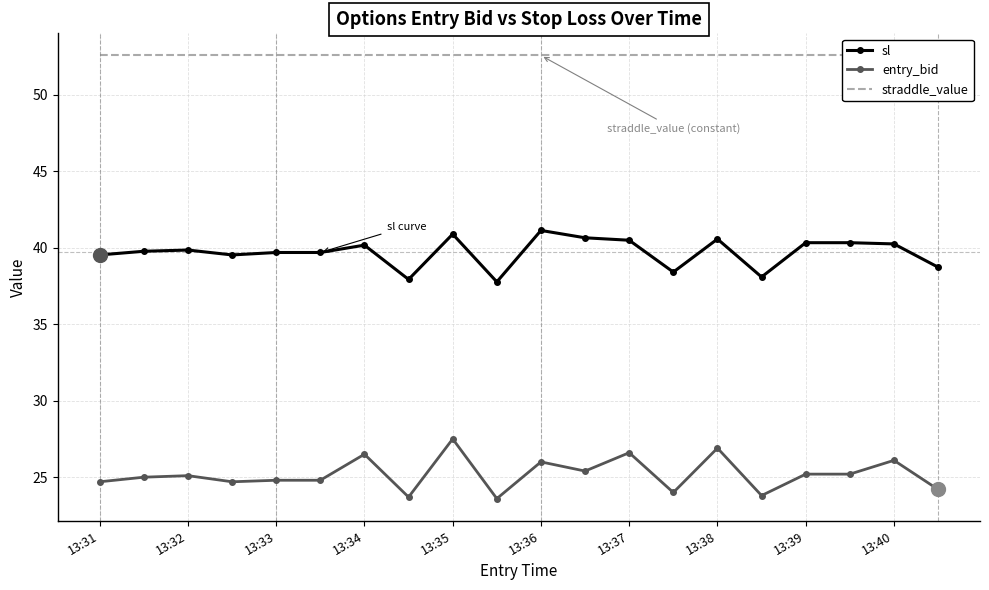

What is the lowest value of the sl series?

37.8